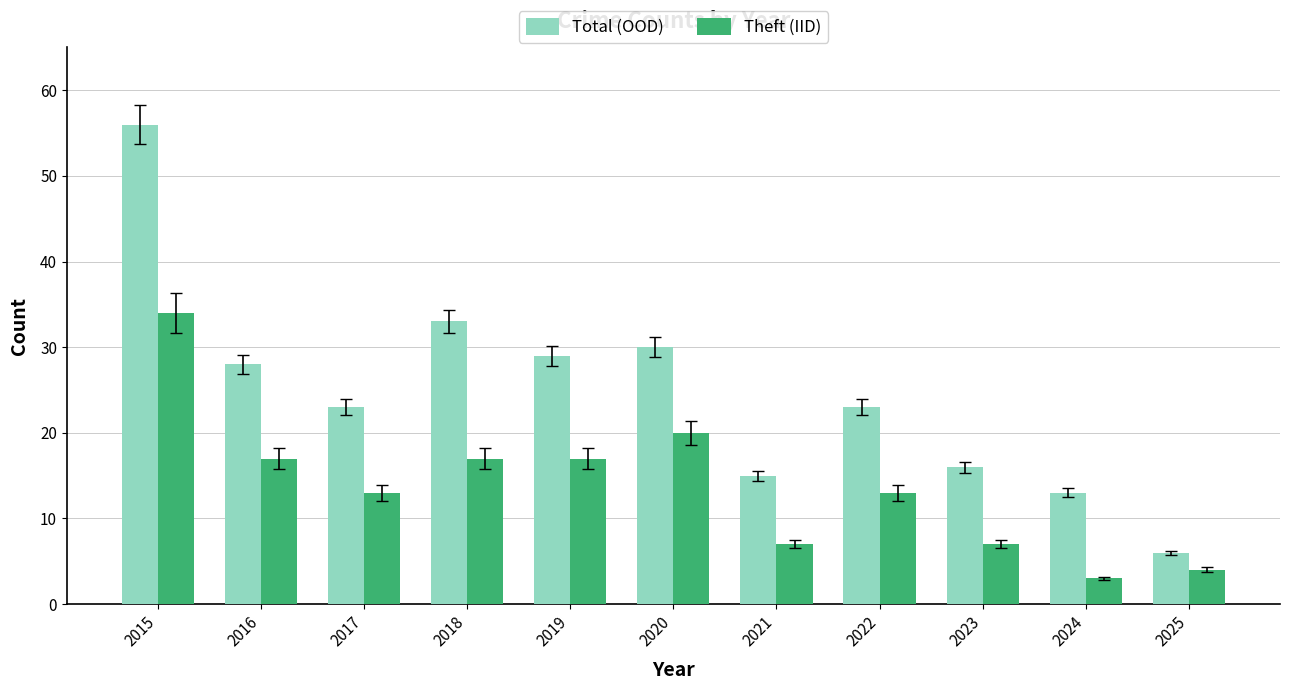

Count the number of categories in the chart.

11